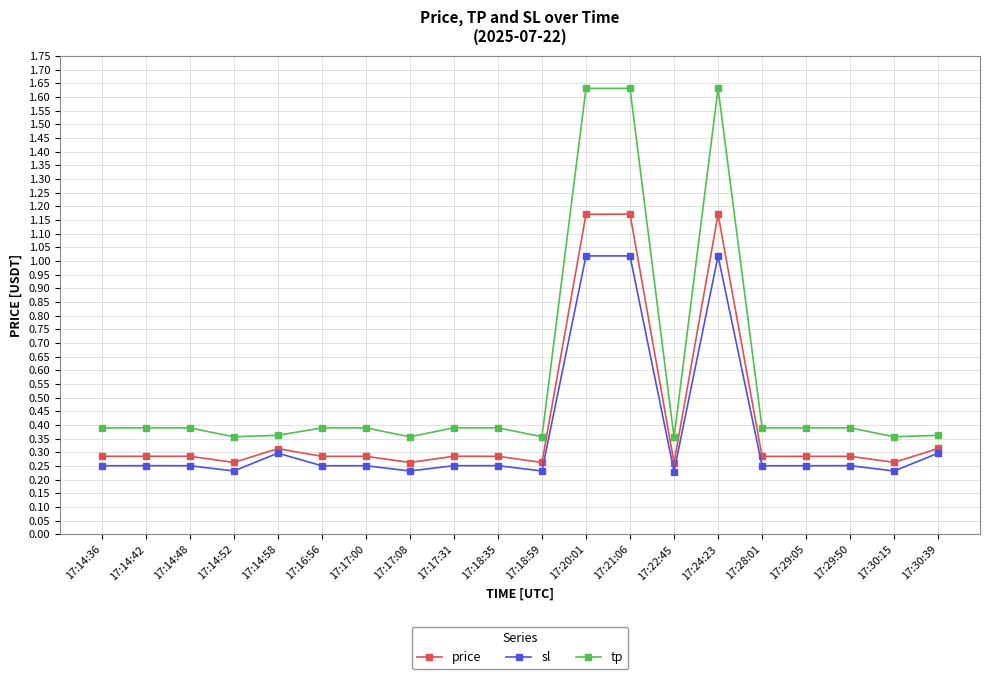

At how many categories does at least one series exceed 1?

3